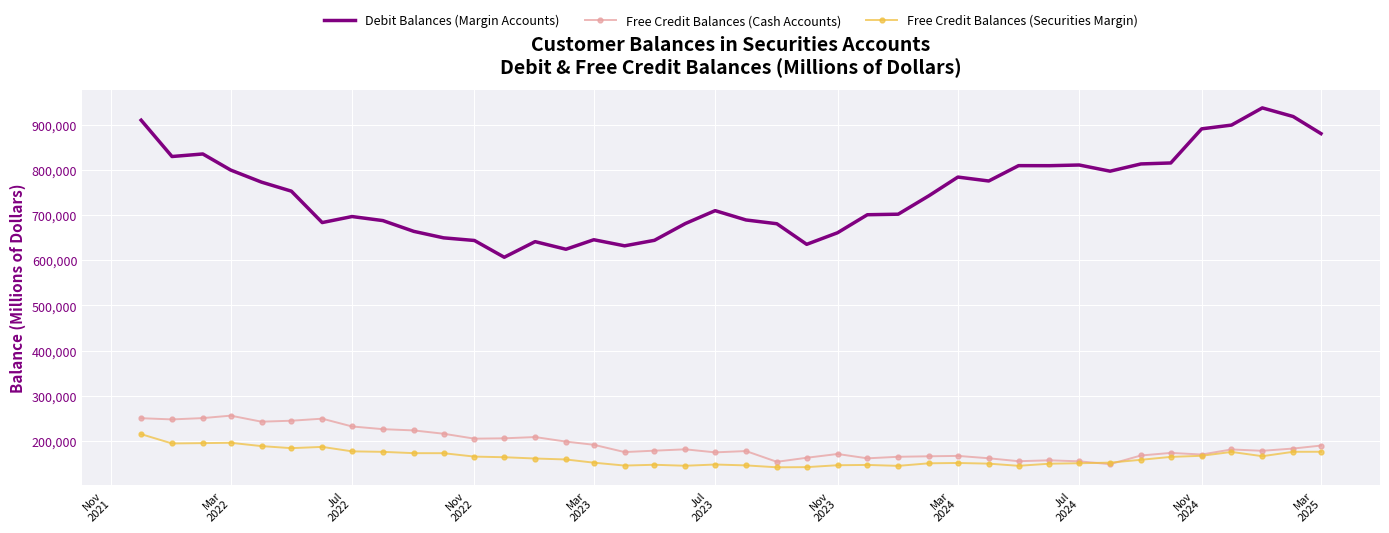

List the series in order of their peak value, highest first.

Debit Balances (Margin Accounts), Free Credit Balances (Cash Accounts), Free Credit Balances (Securities Margin)